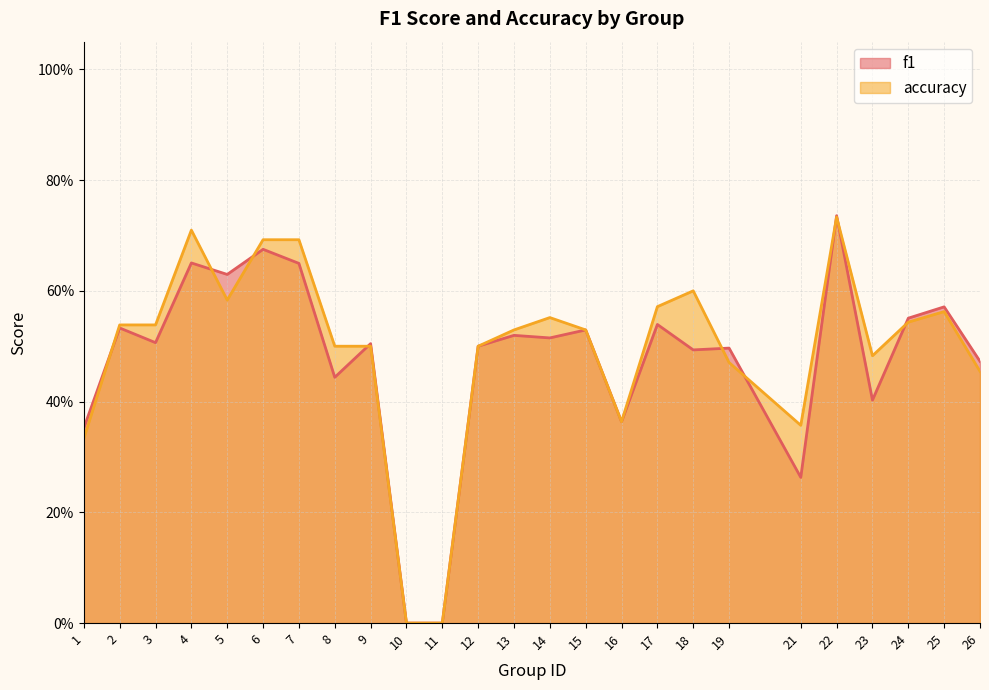

Which series has the largest total across all categories?

accuracy